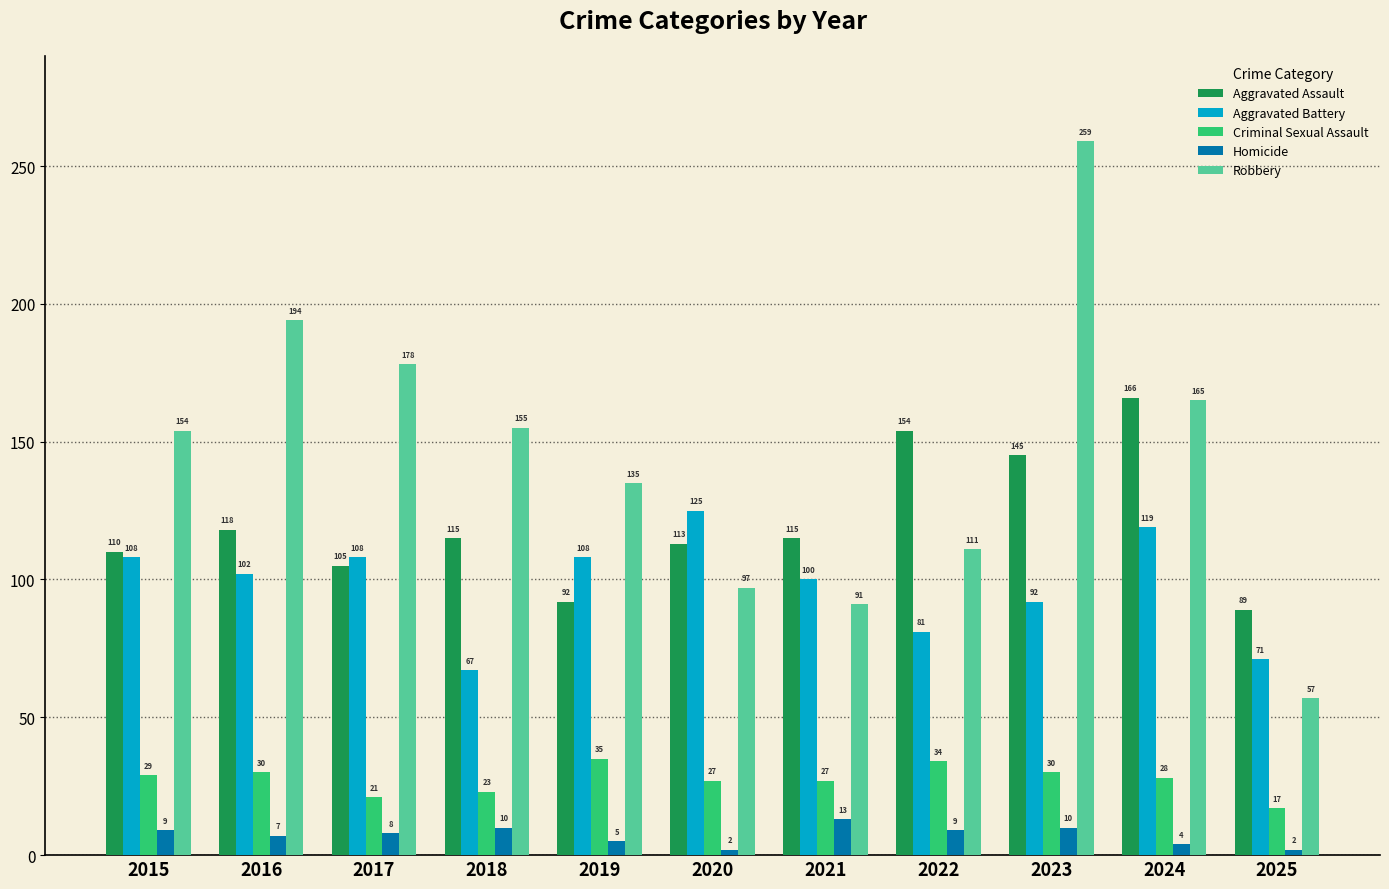

How many values in the Aggravated Battery series are below 102?

5